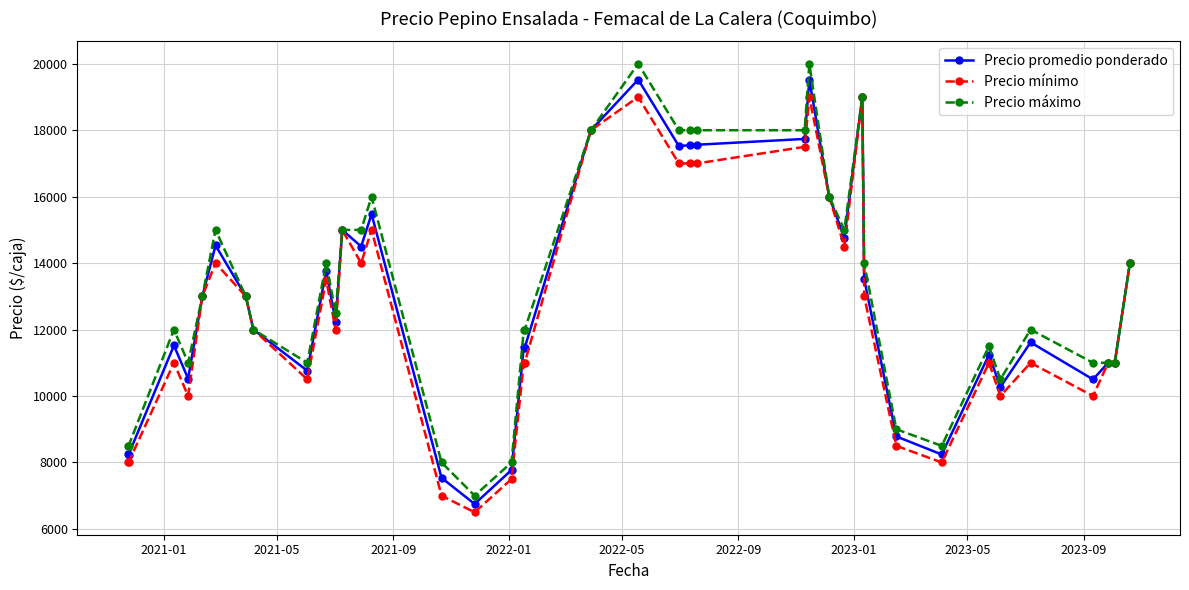

Rank the series by their maximum value, from lowest to highest.

Precio mínimo, Precio promedio ponderado, Precio máximo